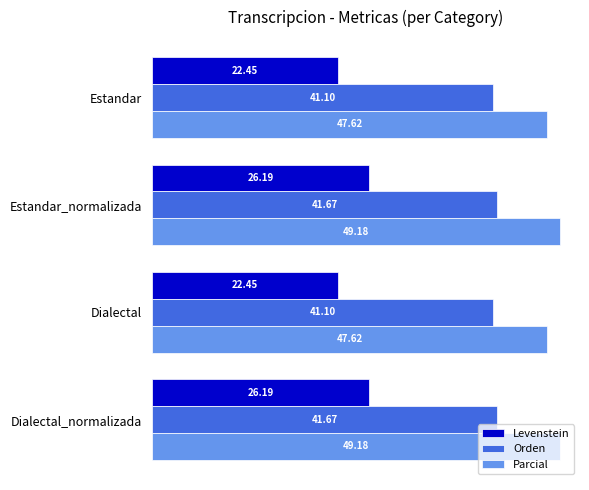

Rank the series at Estandar from highest to lowest value.

Parcial, Orden, Levenstein